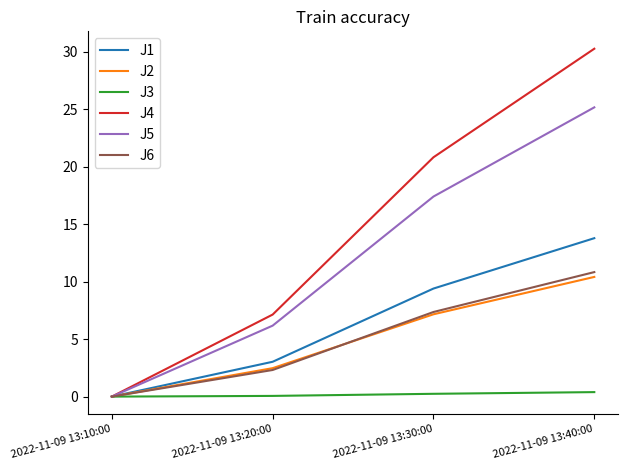

What is the sum of the J6 values at 2022-11-09 13:30:00 and 2022-11-09 13:40:00?

18.2